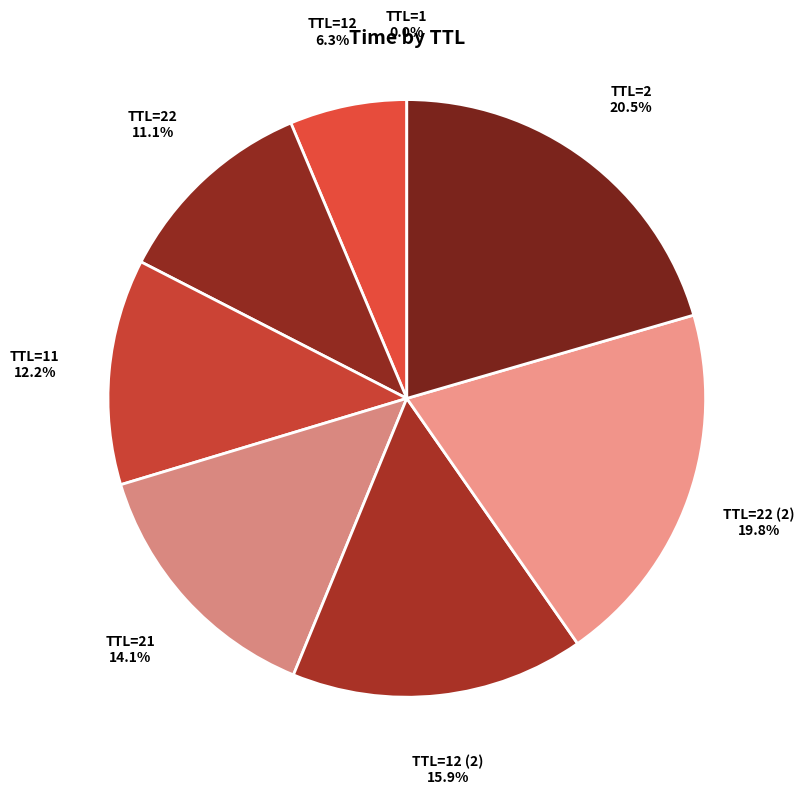

Is there any slice that represents more than half of the pie?

No